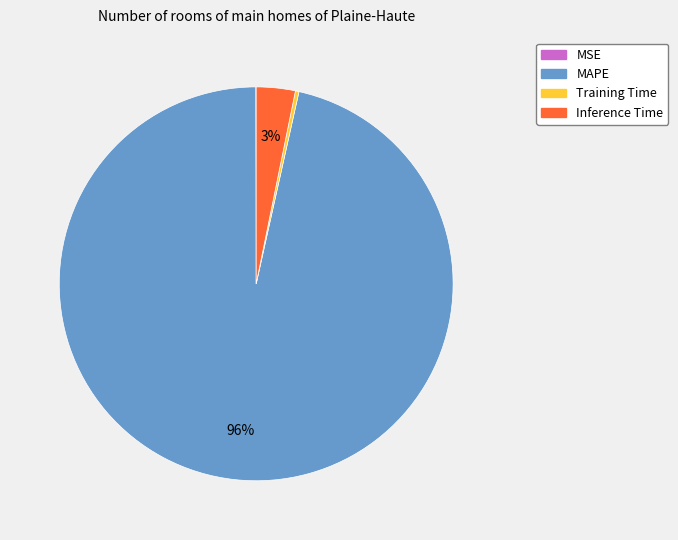

True or false: MAPE accounts for 96% of the total.

True